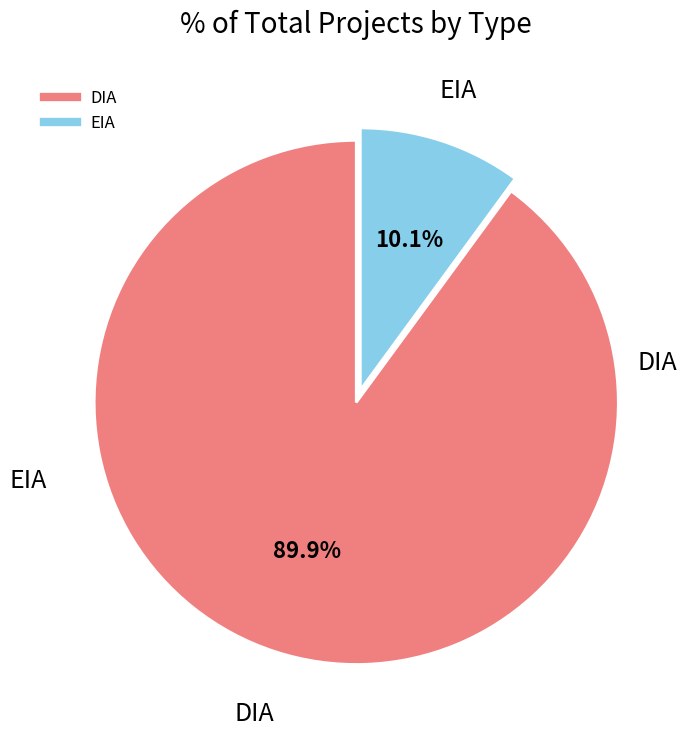

Combined, do EIA and DIA account for over 50%?

Yes